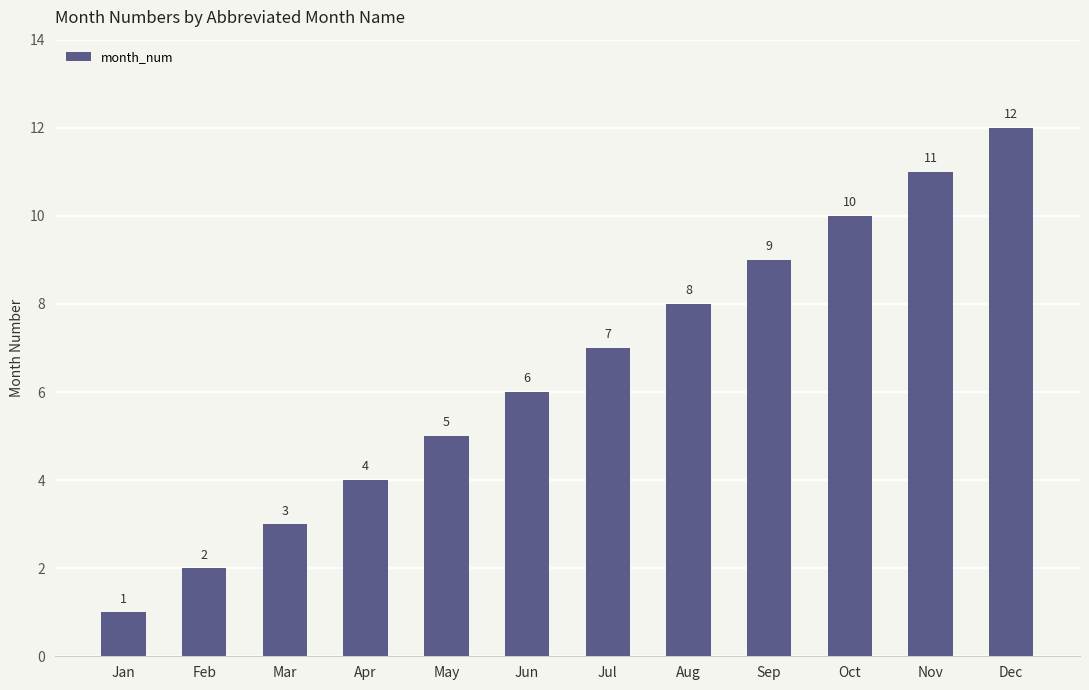

Count the number of data series in this chart.

1